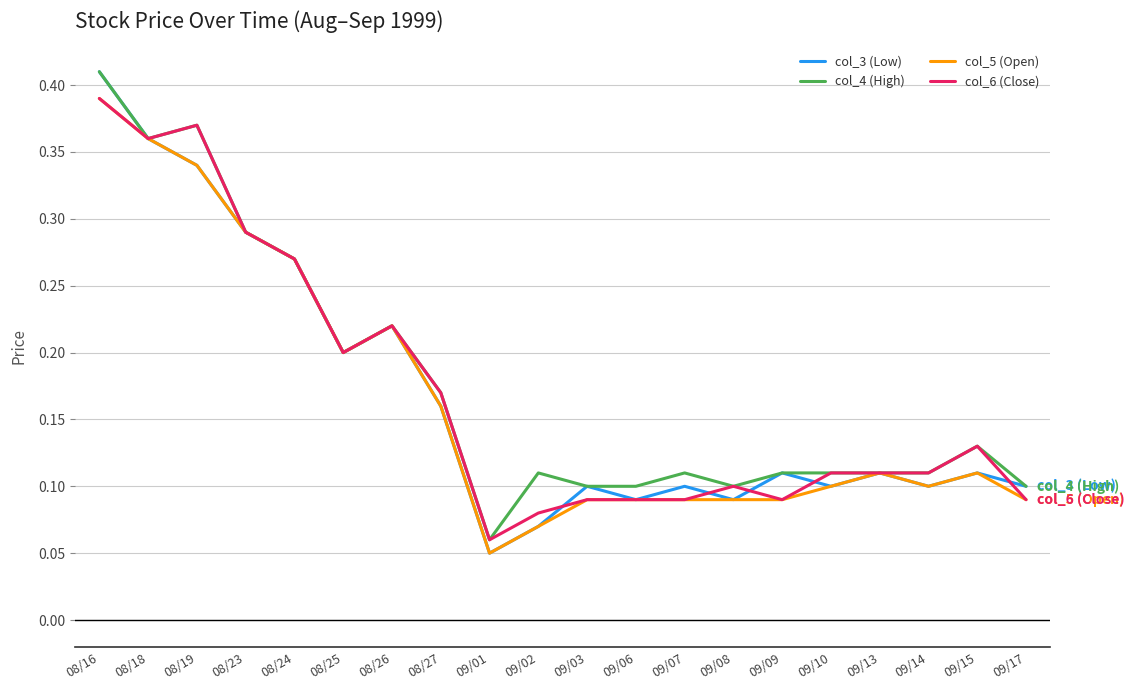

Which category has the lowest value in the col_5 (Open) series?

09/01